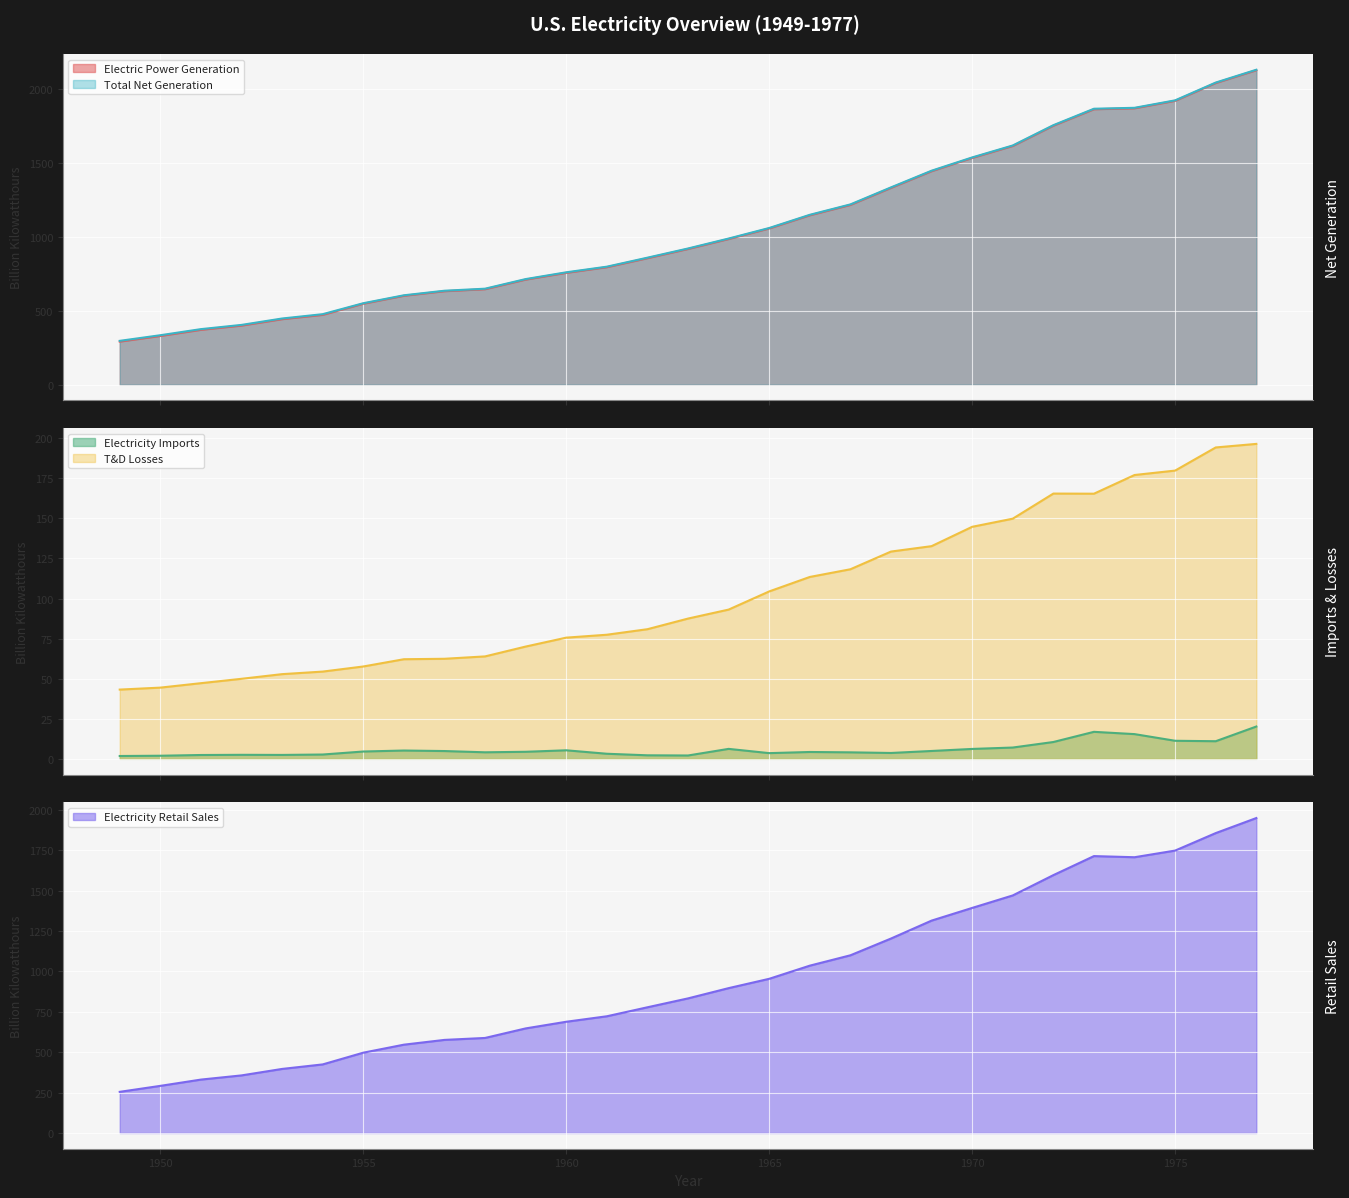

What are all the series names shown in the legend?

Electric Power Generation, Total Net Generation, Electricity Imports, T&D Losses, Electricity Retail Sales